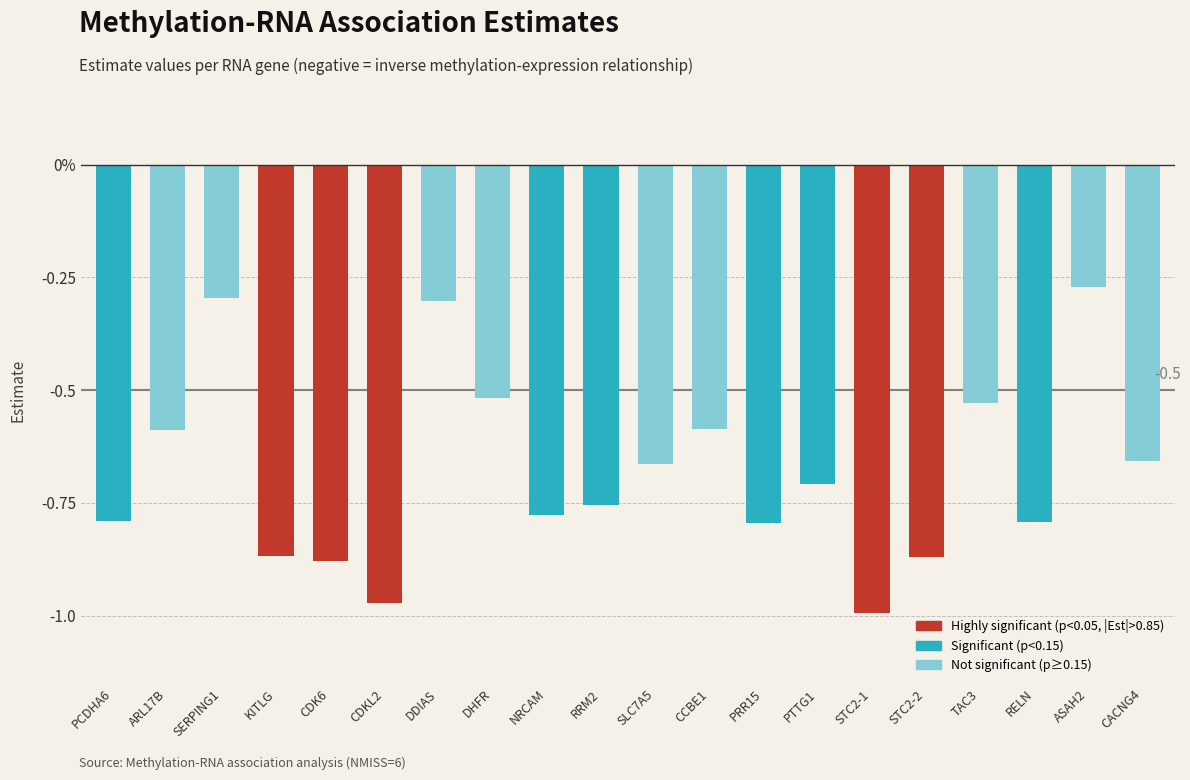

Are the bars horizontal?

No